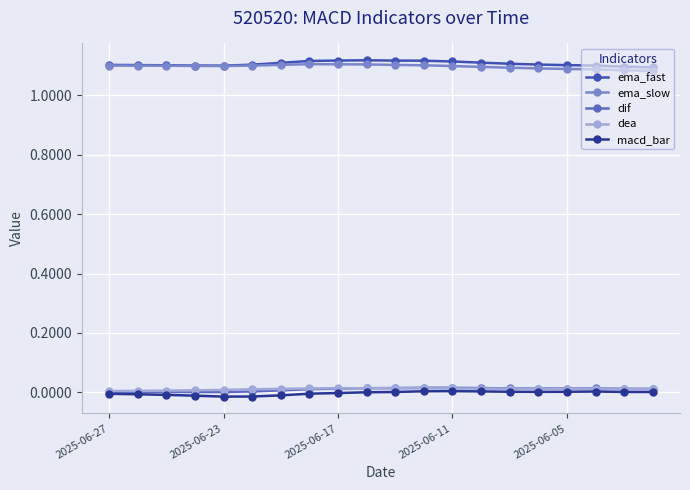

At how many categories does at least one series exceed 0?

20